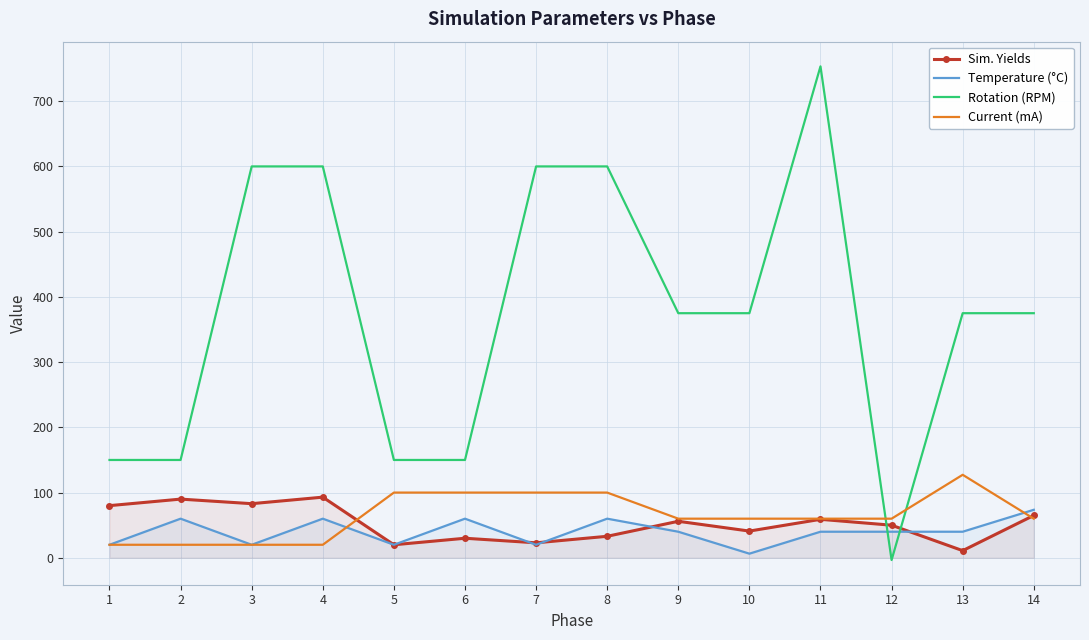

Rank the categories by Sim. Yields value from highest to lowest.

4, 2, 3, 1, 14, 11, 9, 12, 10, 8, 6, 7, 5, 13